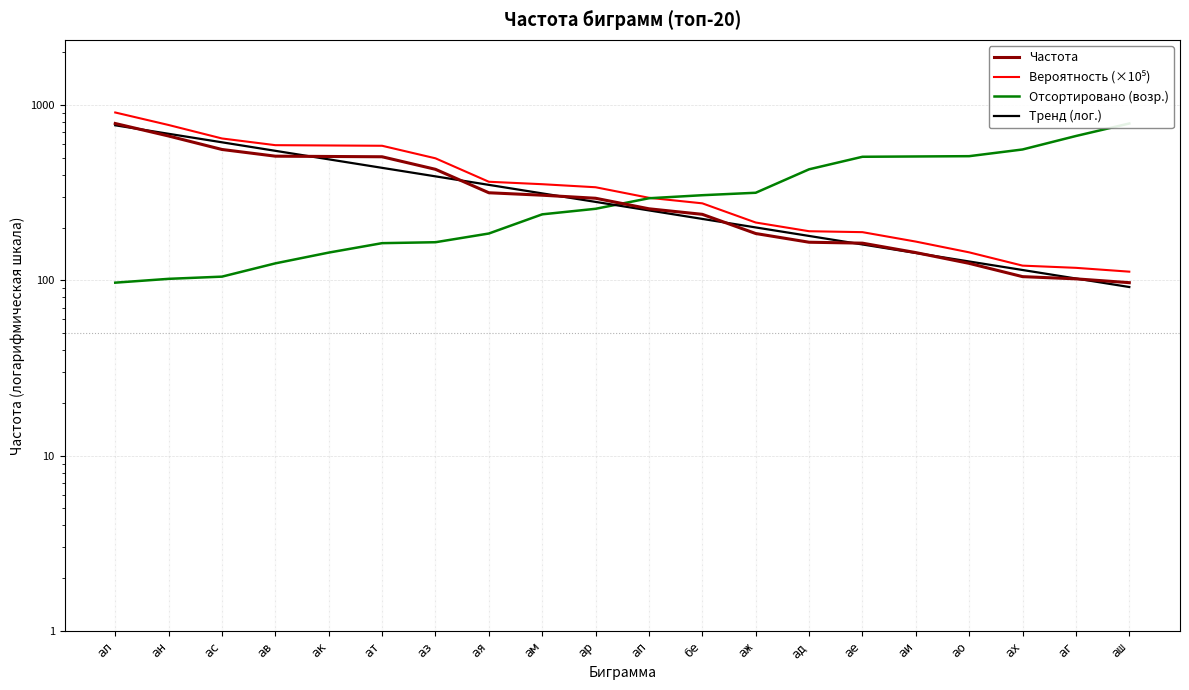

How many series are shown in this chart?

4